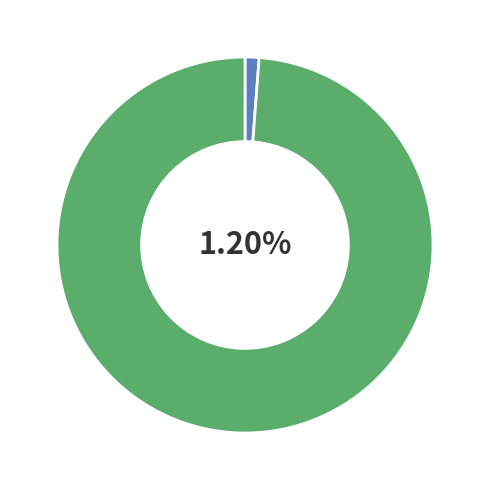

Is it true that 25 is 1% of the pie?

False